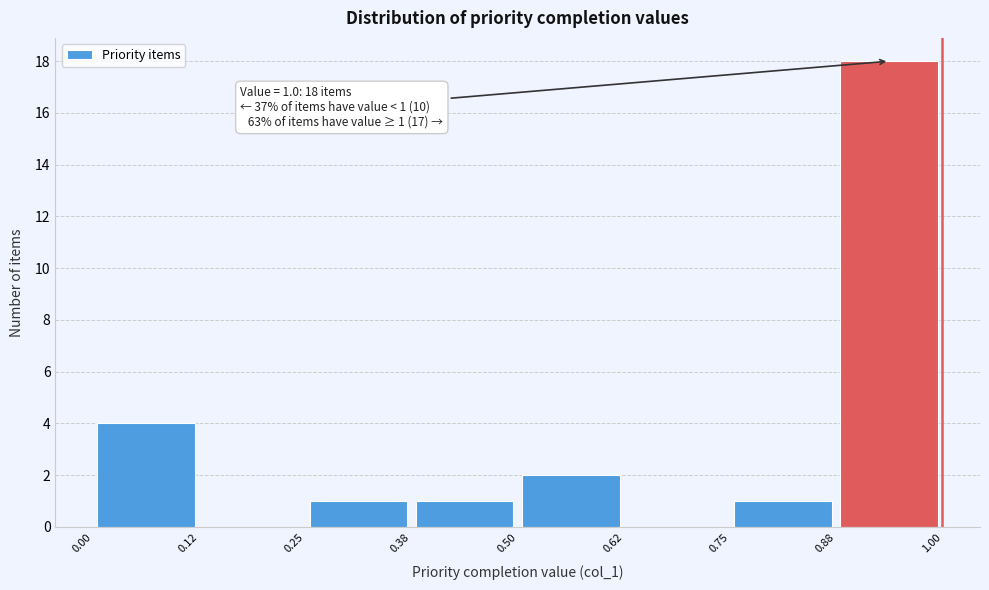

Over which range of the x-axis is the bar tallest?

0.88 to 1.00